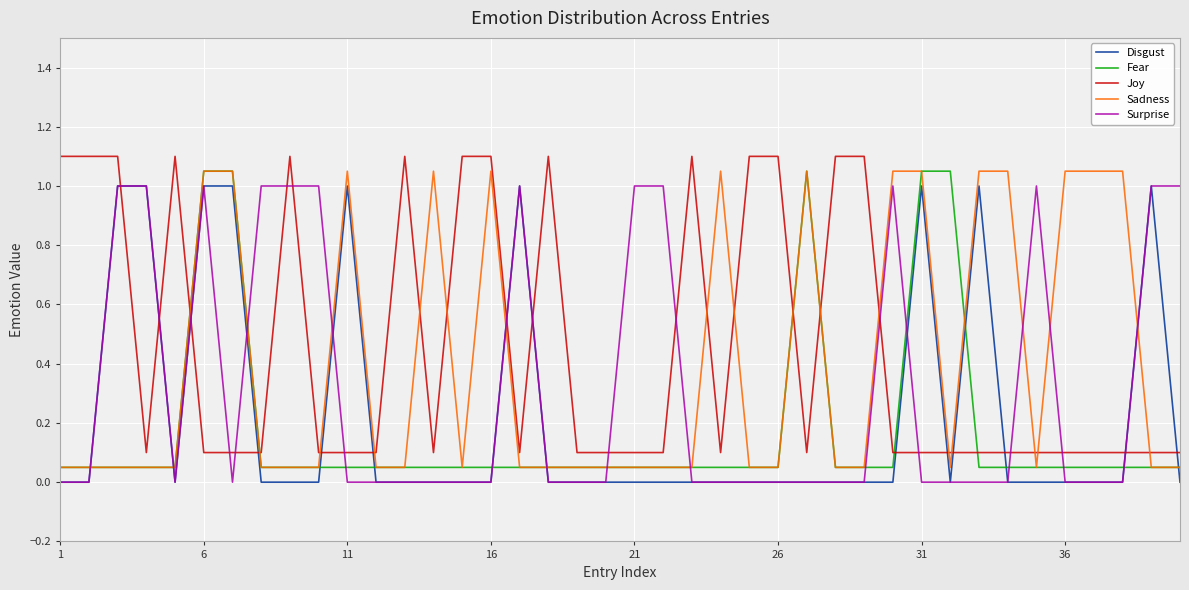

How many intersections are there between Surprise and Sadness?

11